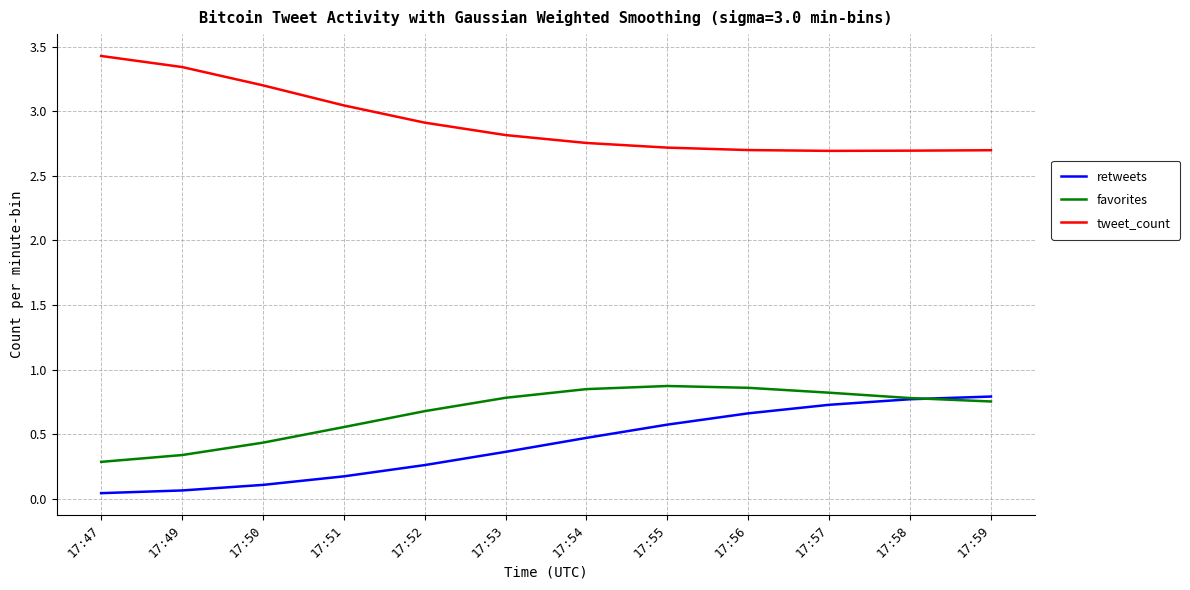

The retweets series shows 0.3 at 17:51. True or false?

False